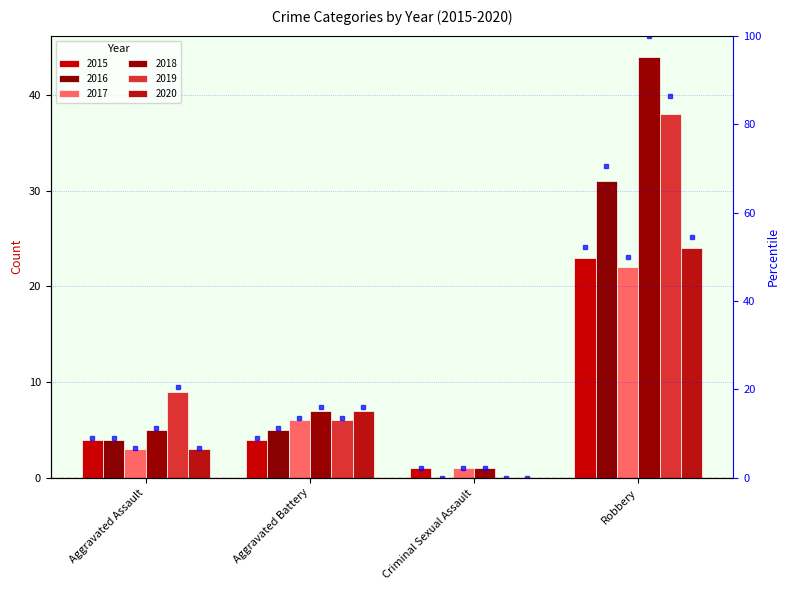

Where does the 2018 series first go above 7?

Robbery